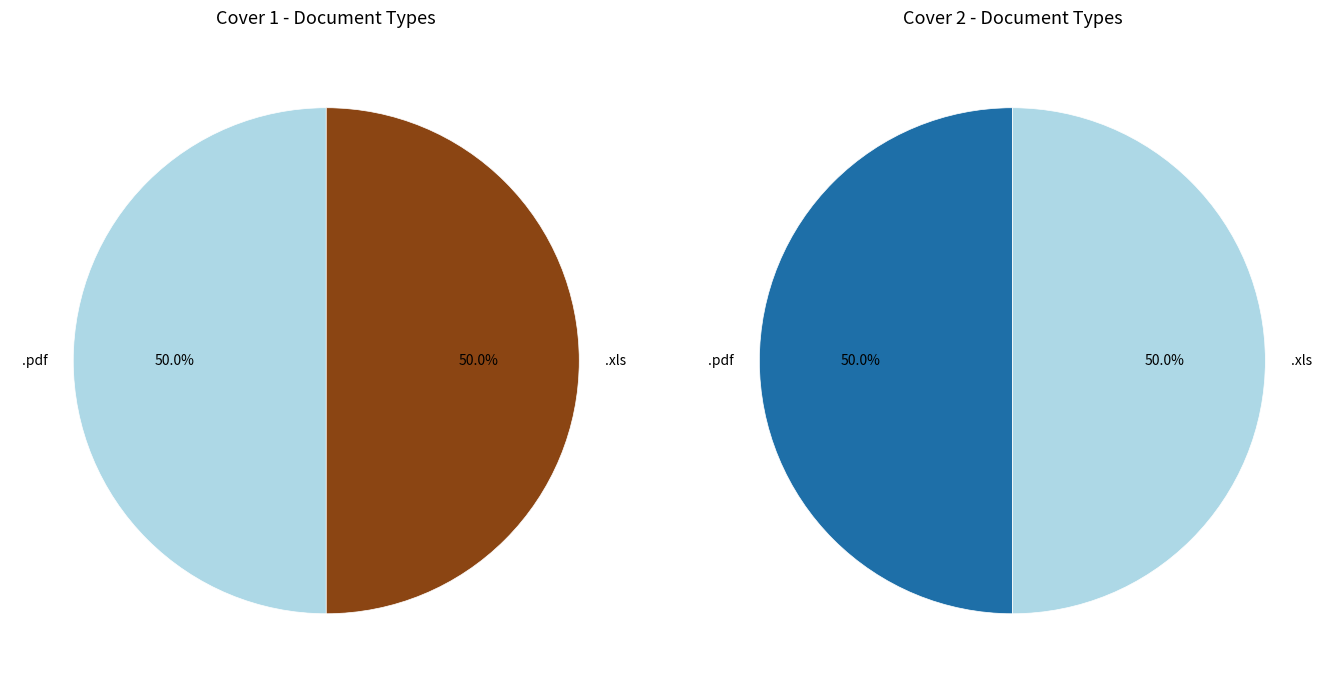

True or false: .pdf accounts for 22% of the total.

False